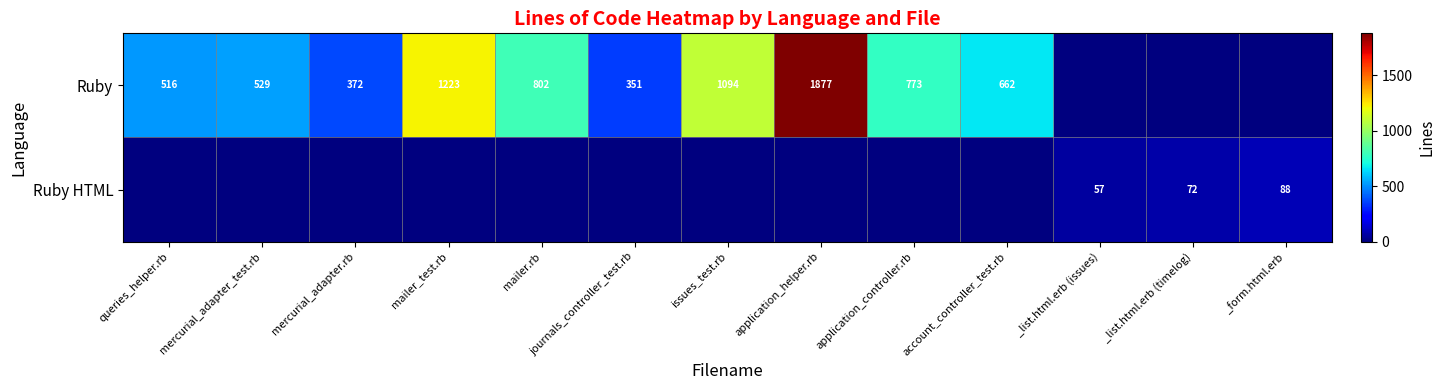

At which label does Ruby HTML reach its minimum?

queries_helper.rb